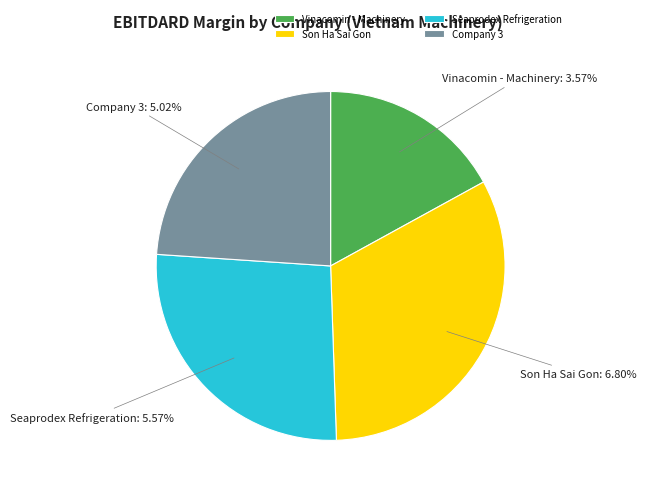

Count the number of slices in the pie.

4